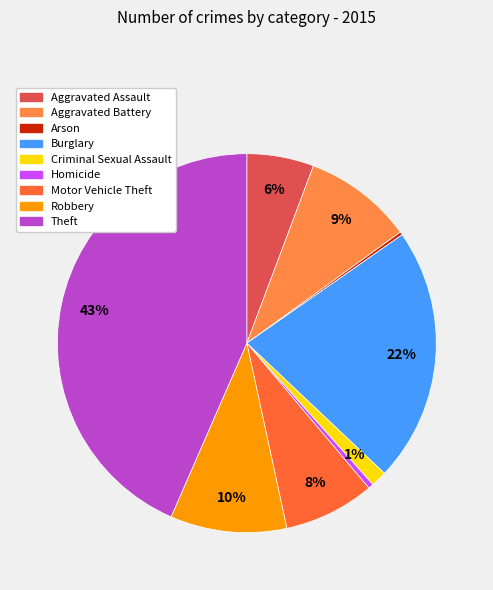

What is the total percentage of Criminal Sexual Assault and Aggravated Assault?

7.1%